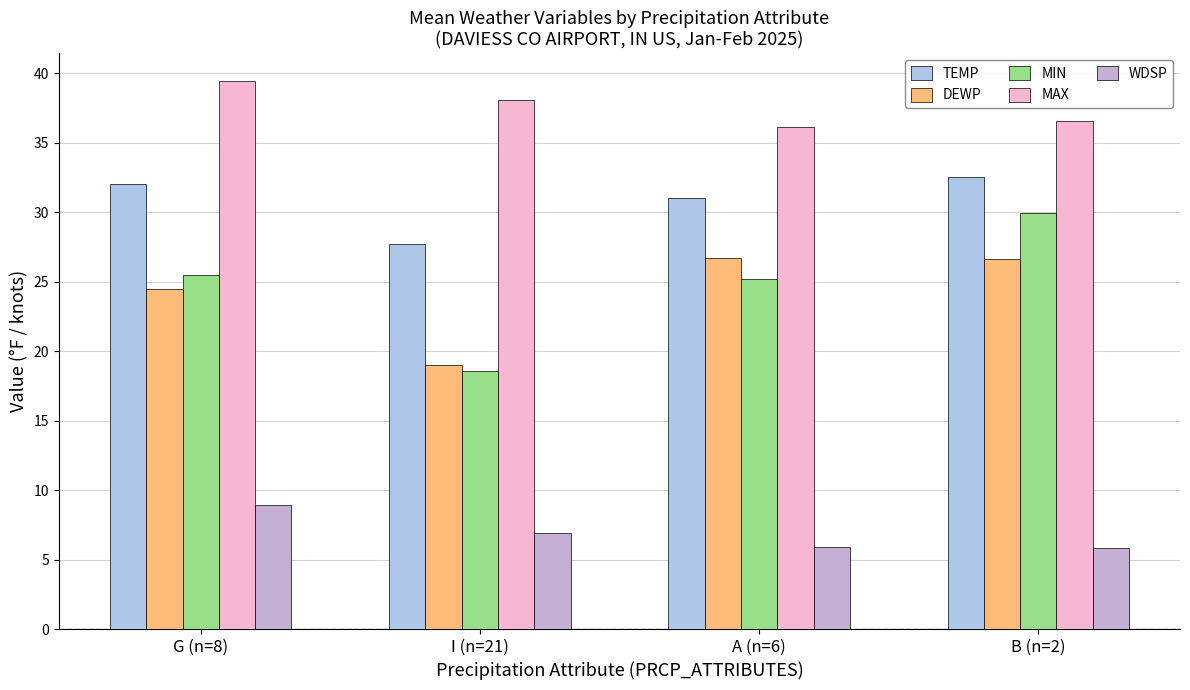

Does the chart contain stacked bars?

No